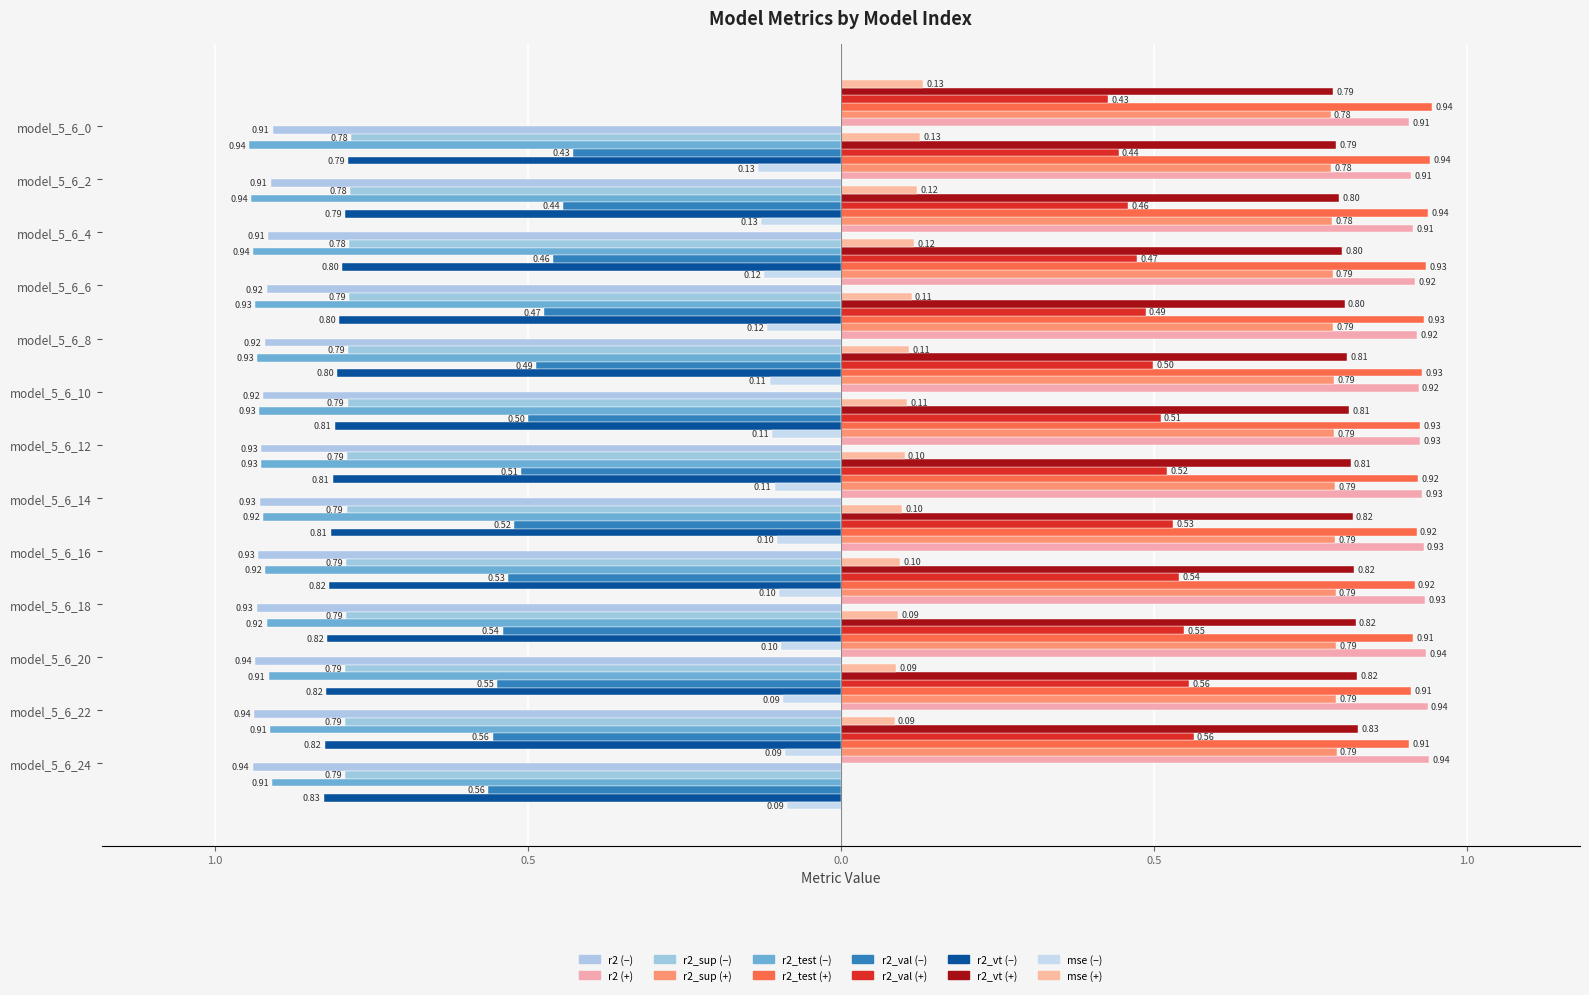

The r2_test series shows -1.3 at model_5_6_0. True or false?

False